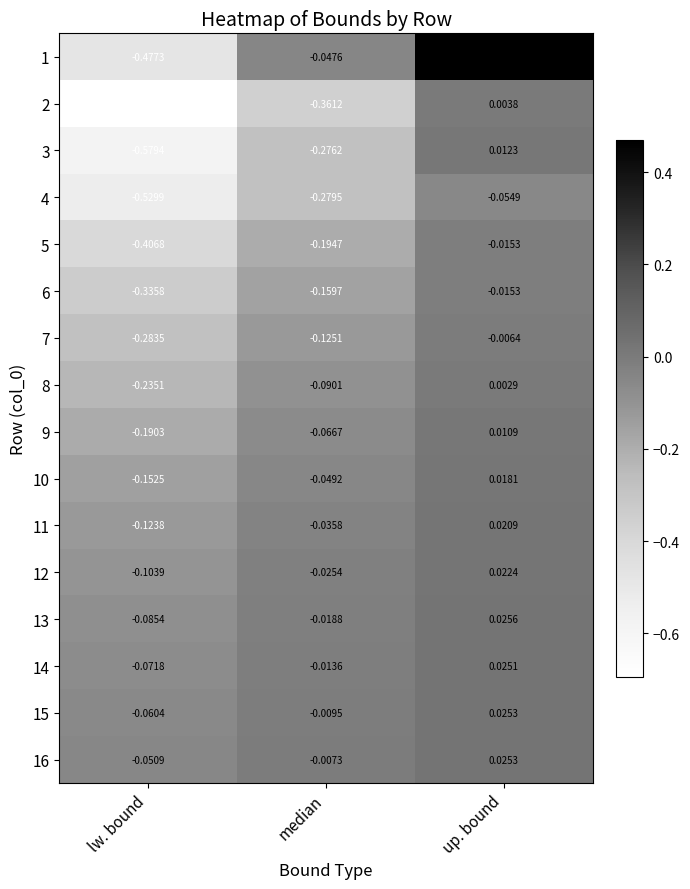

What is the total value across all series at up. bound?

0.6